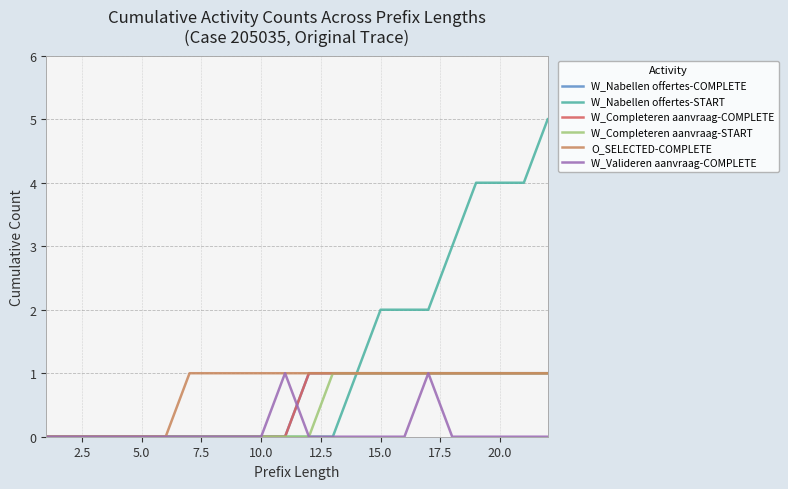

Is this an area chart (filled region under the line)?

No